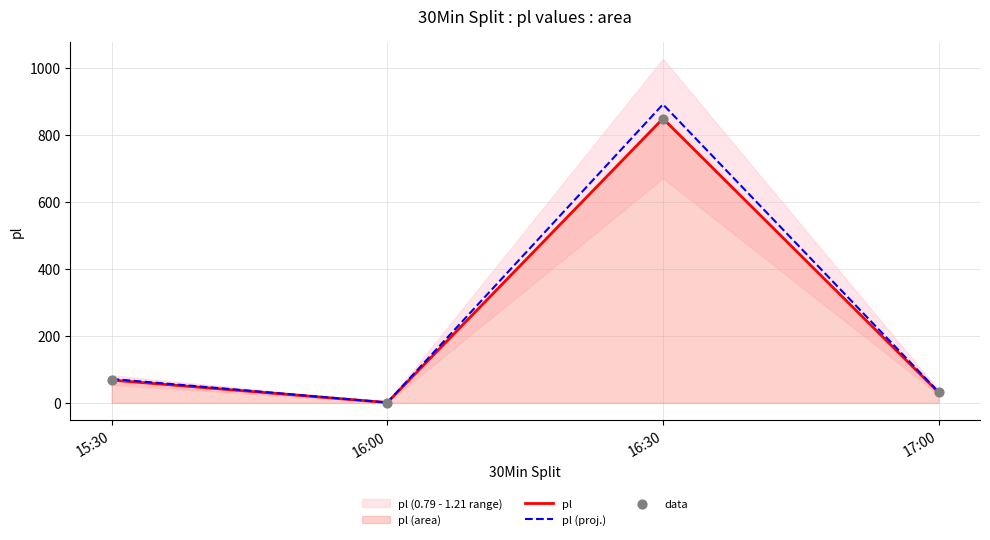

The pl (proj.) series shows 1304.3 at 16:30. True or false?

False